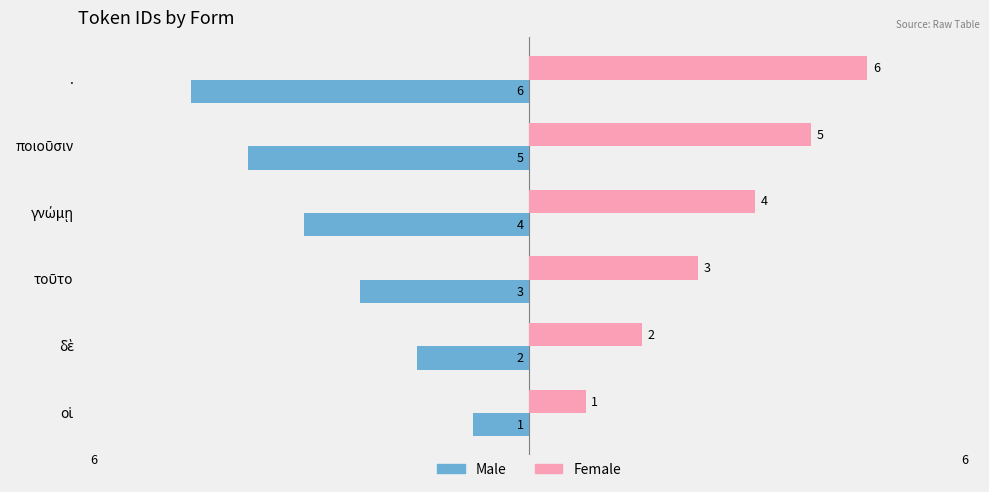

Rank the series by their average value, from lowest to highest.

Male, Female